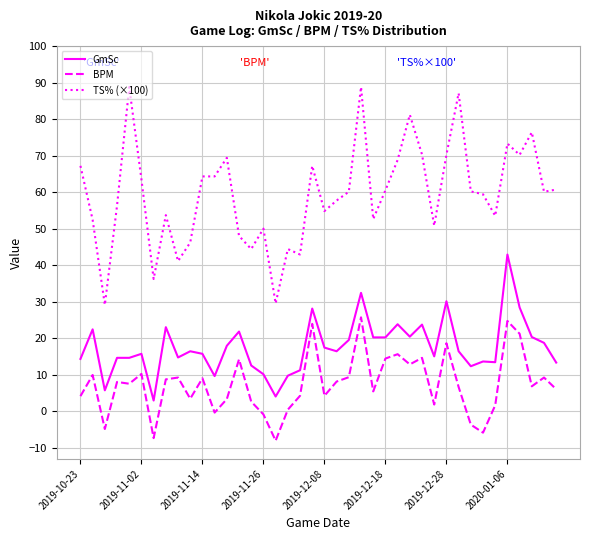

True or false: BPM and GmSc intersect in this chart.

False